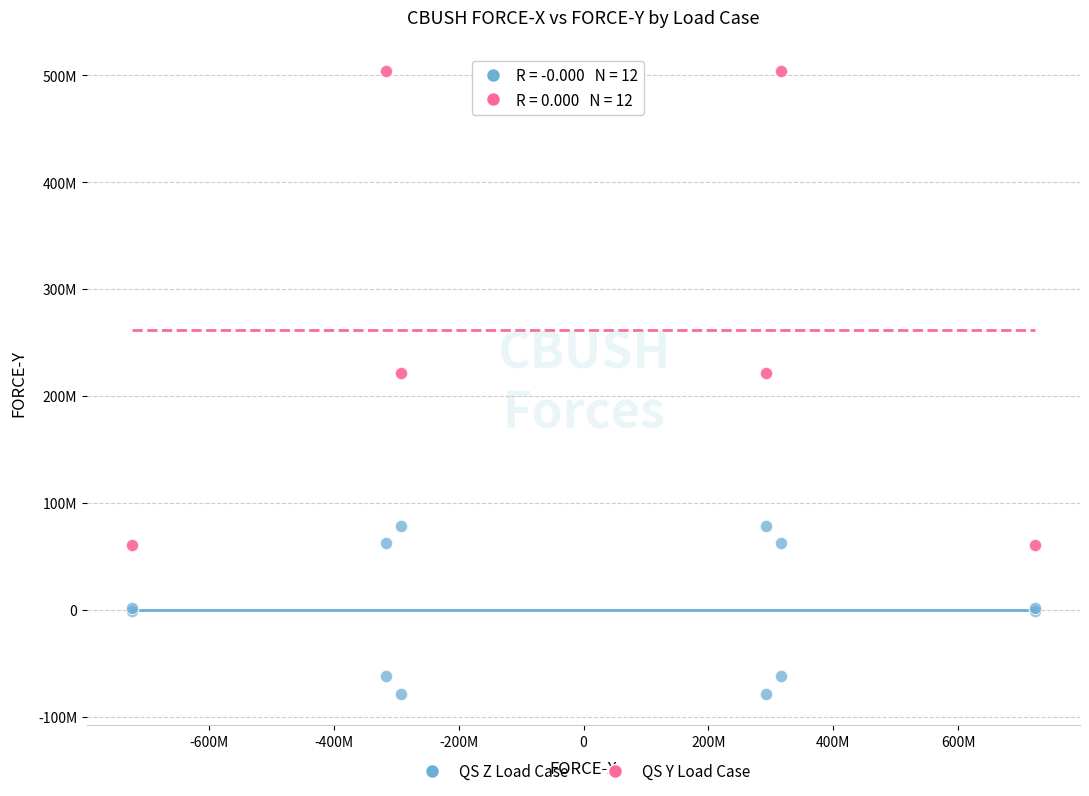

Which series reaches the maximum Y coordinate?

QS Y Load Case